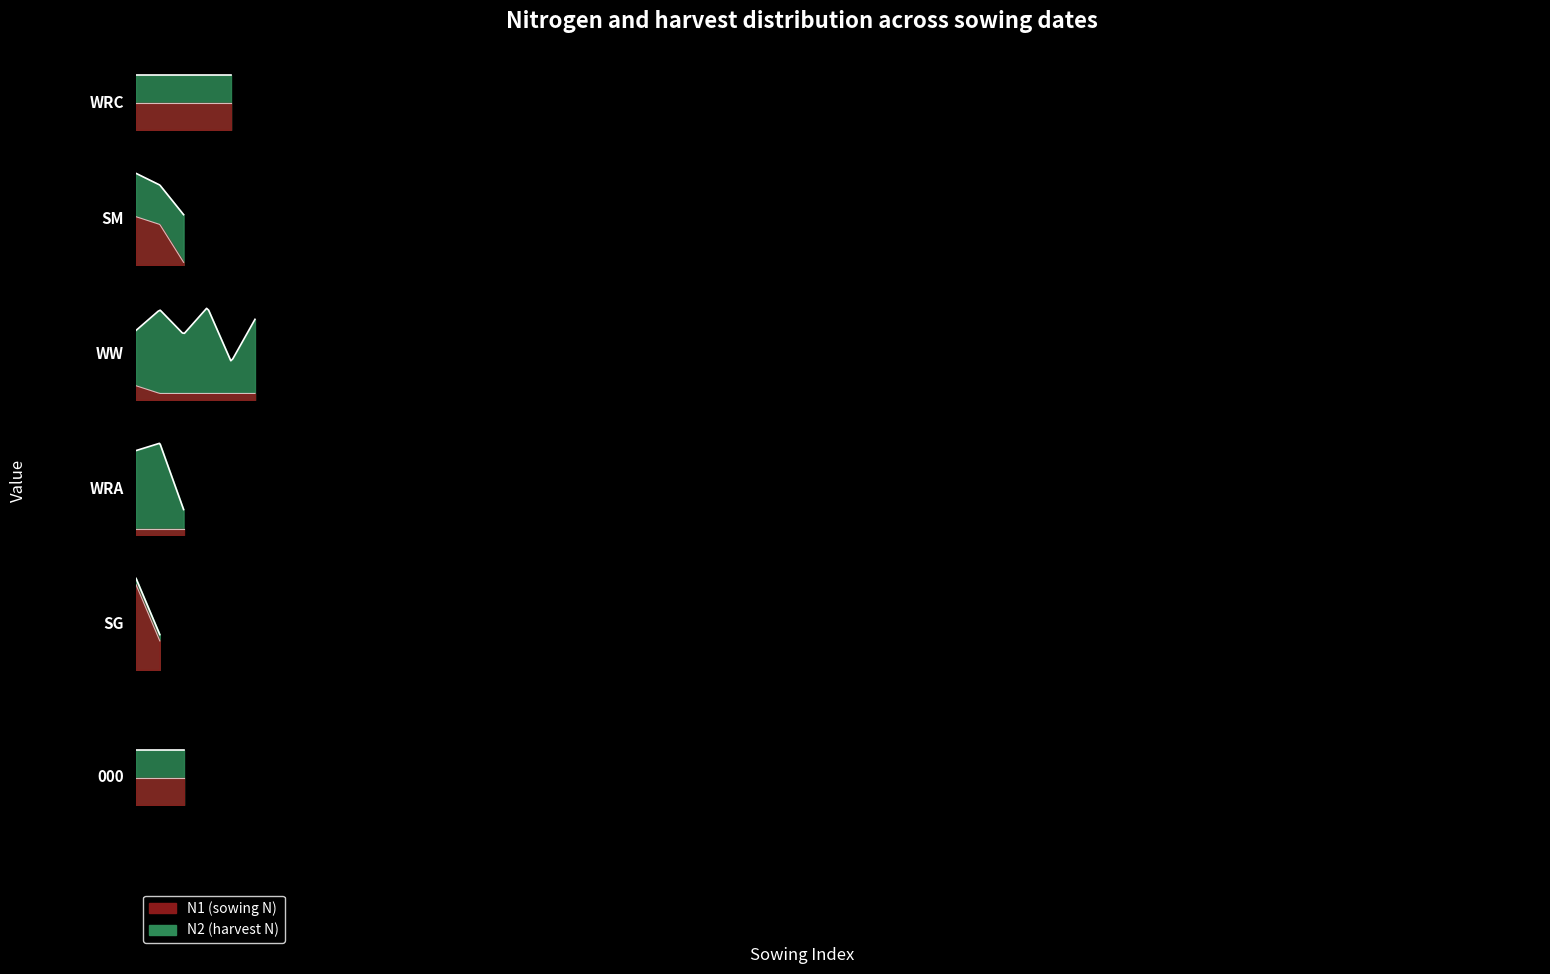

What is the value of the N2 point at the 11th from the left?

67.2